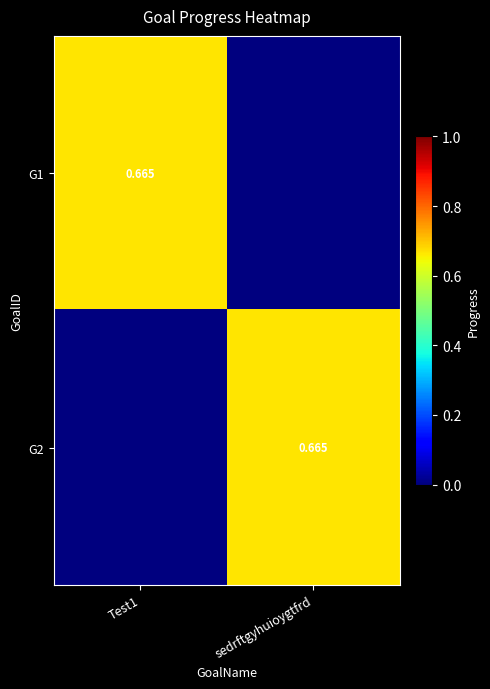

Rank the series by their maximum value, from highest to lowest.

G1, G2